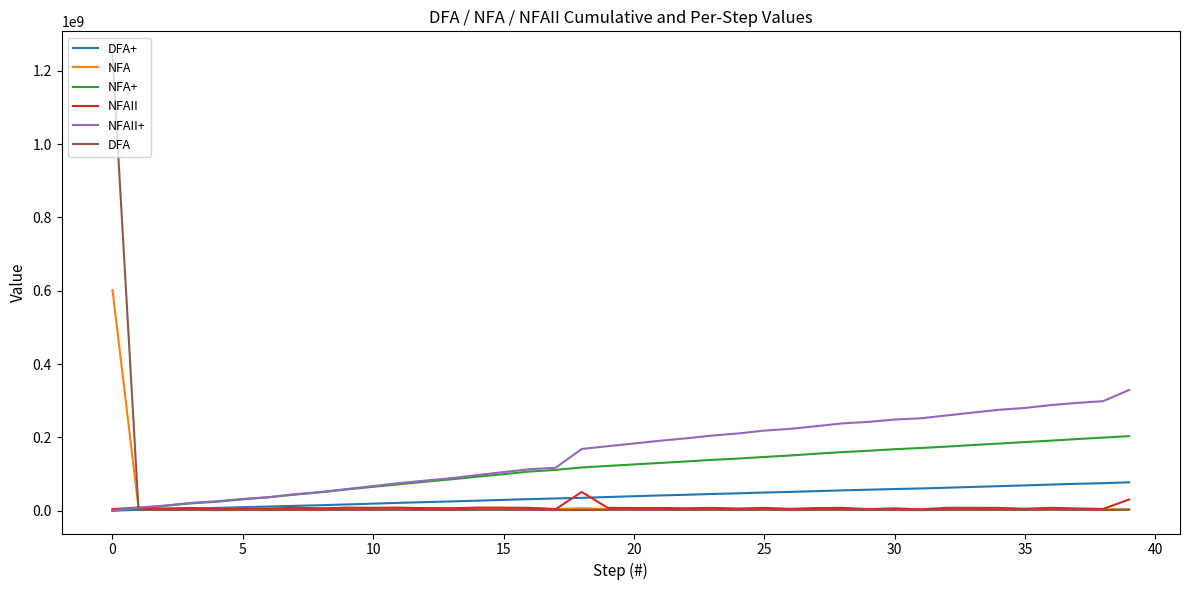

At how many categories does at least one series exceed 836306981?

1